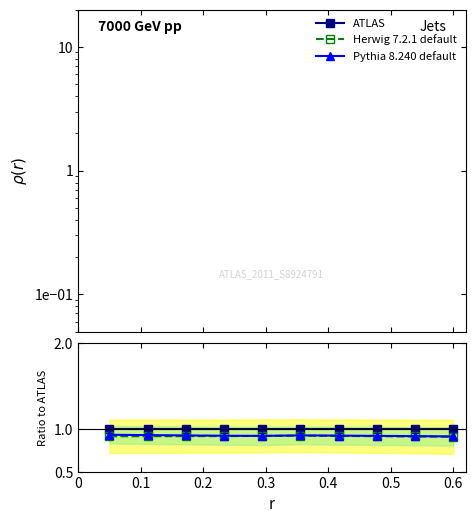

True or false: ATLAS and Herwig 7.2.1 default intersect in this chart.

False